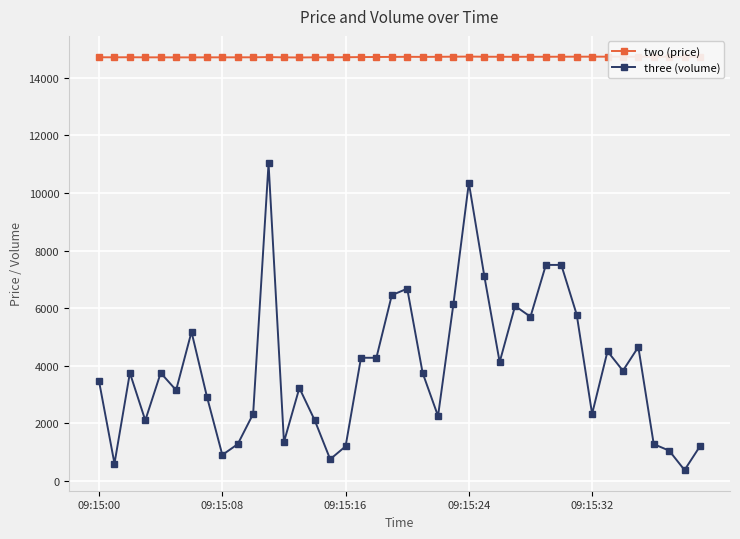

Rank the series by their maximum value, from lowest to highest.

three (volume), two (price)